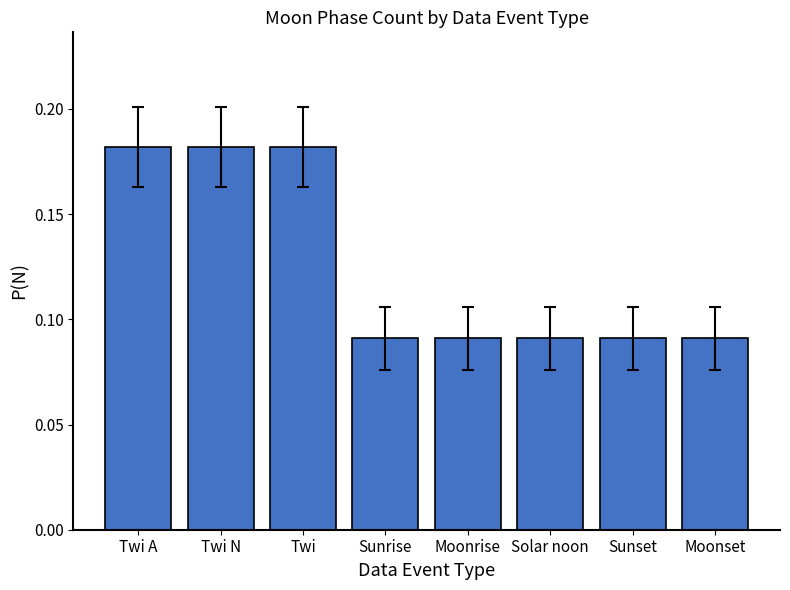

Between Moonrise and Twi A, which is larger?

Twi A